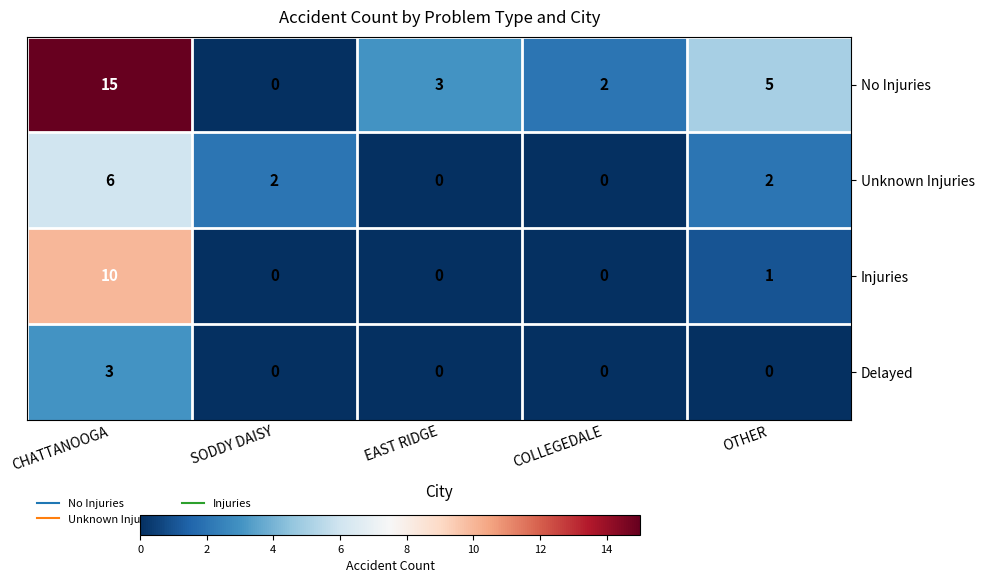

Which series has the largest total across all categories?

No Injuries